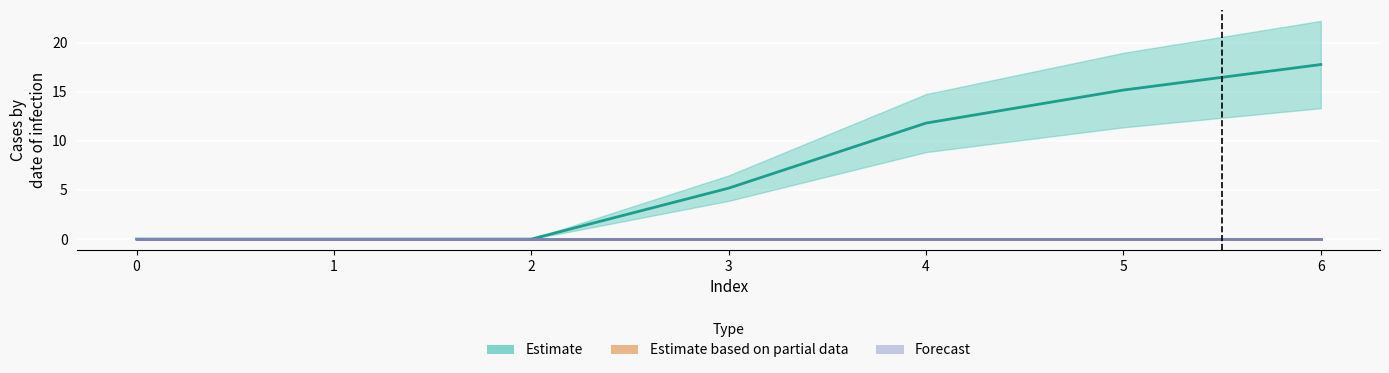

Reading left to right, what are all the values shown in this chart?

1: 0=0.0	1=0.0	2=0.0	3=5.2	4=11.8	5=15.2	6=17.8
2: 0=0.0	1=0.0	2=0.0	3=0.0	4=0.0	5=0.0	6=0.0
3: 0=0.0	1=0.0	2=0.0	3=0.0	4=0.0	5=0.0	6=0.0
4: 0=0.0	1=0.0	2=0.0	3=0.0	4=0.0	5=0.0	6=0.0
5: 0=0.0	1=0.0	2=0.0	3=0.0	4=0.0	5=0.0	6=0.0
6: 0=0.0	1=0.0	2=0.0	3=0.0	4=0.0	5=0.0	6=0.0